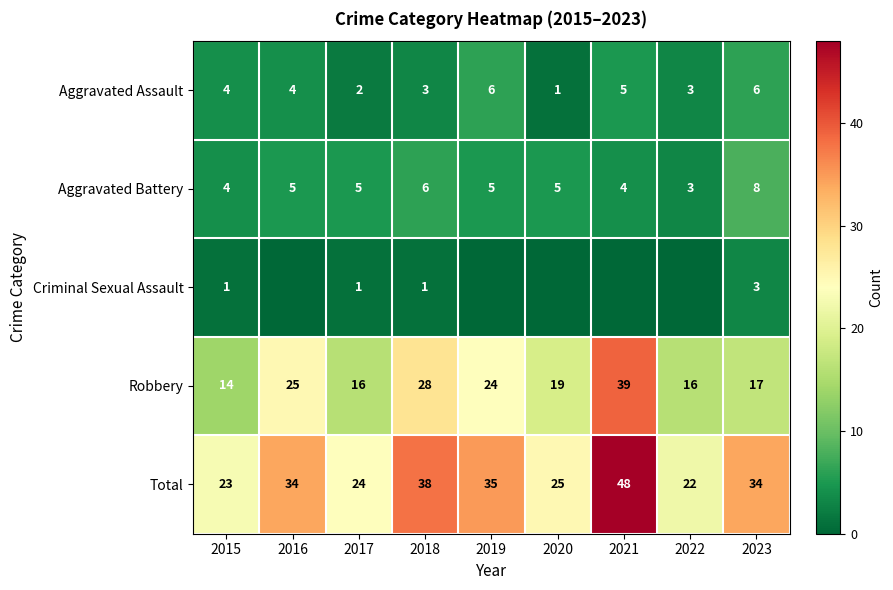

What is the spread (max minus min) of values at 2017?

23